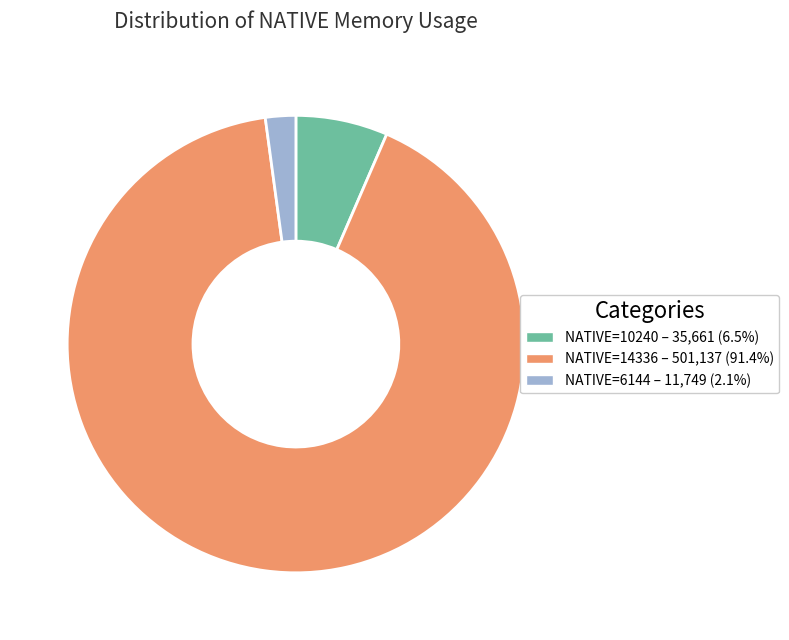

Does NATIVE=10240 – 35,661 (6.5%) account for over 50% of the chart?

No